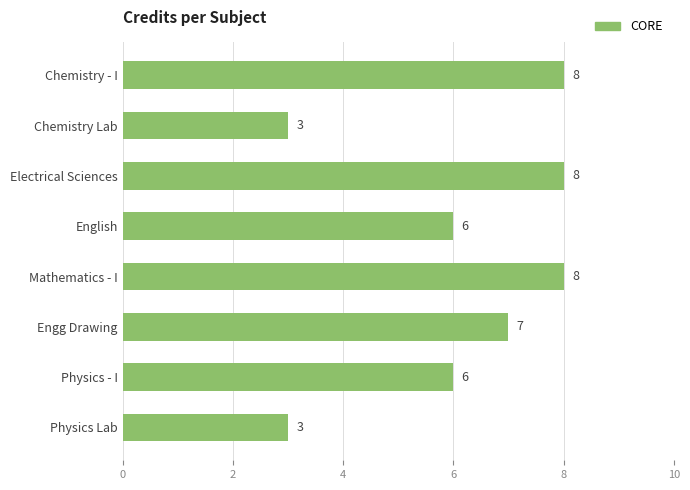

Is it true that the value at Physics - I is 6?

True